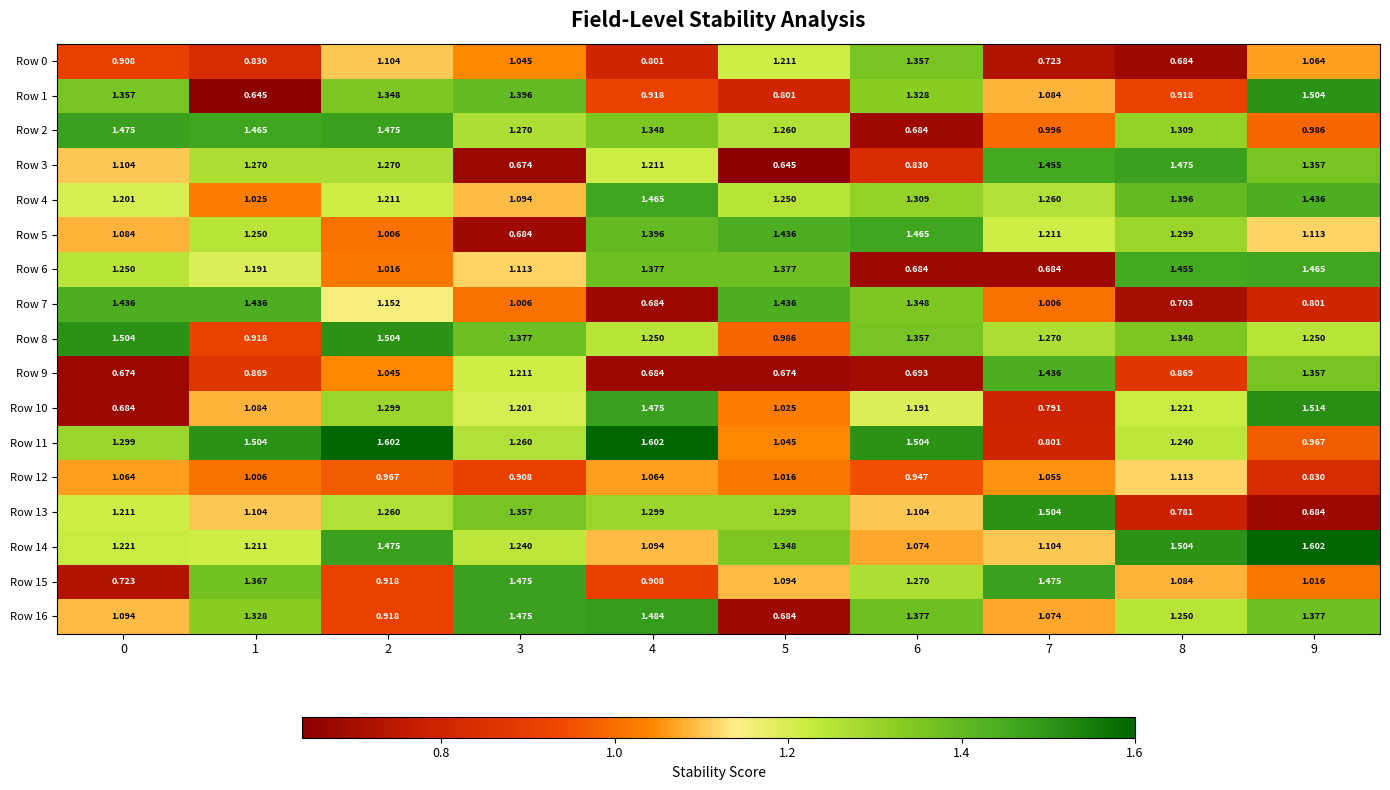

Between 0 and 1, which series saw the biggest shift?

Row 1